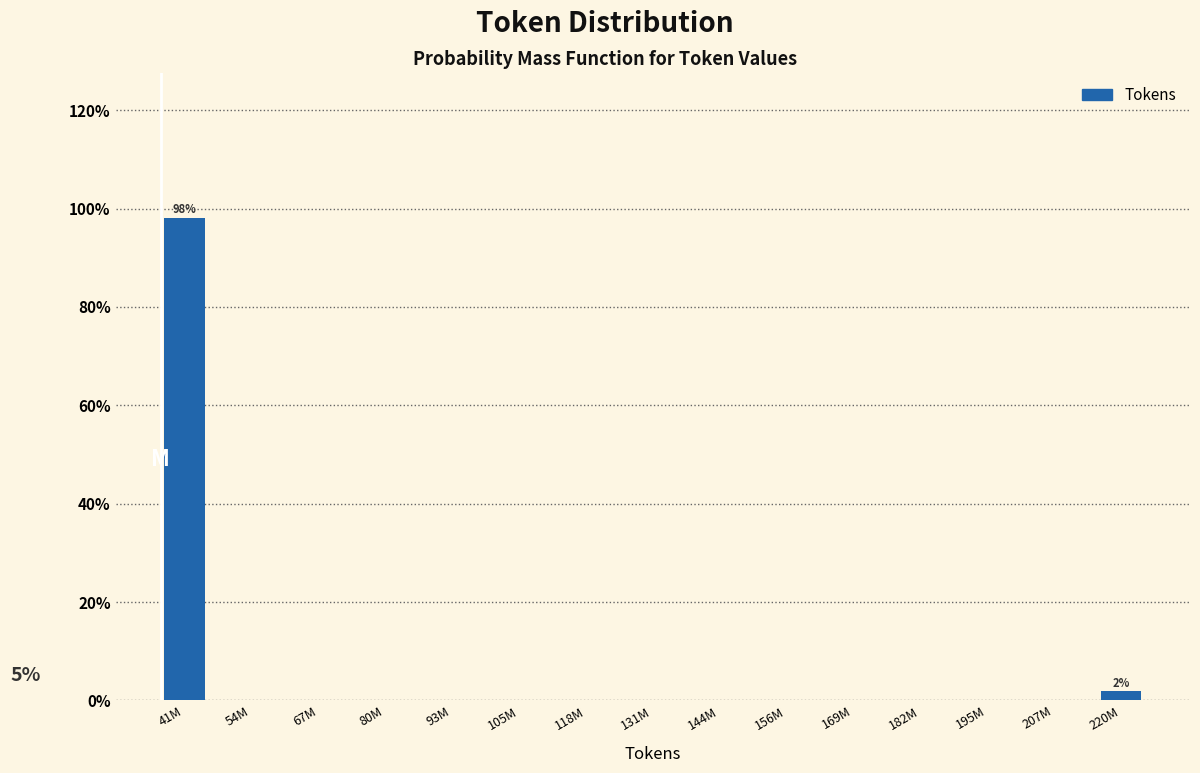

Reading left to right, extract all data points from this chart.

41M=98.1	54M=0.0	67M=0.0	80M=0.0	93M=0.0	105M=0.0	118M=0.0	131M=0.0	144M=0.0	156M=0.0	169M=0.0	182M=0.0	195M=0.0	207M=0.0	220M=1.9